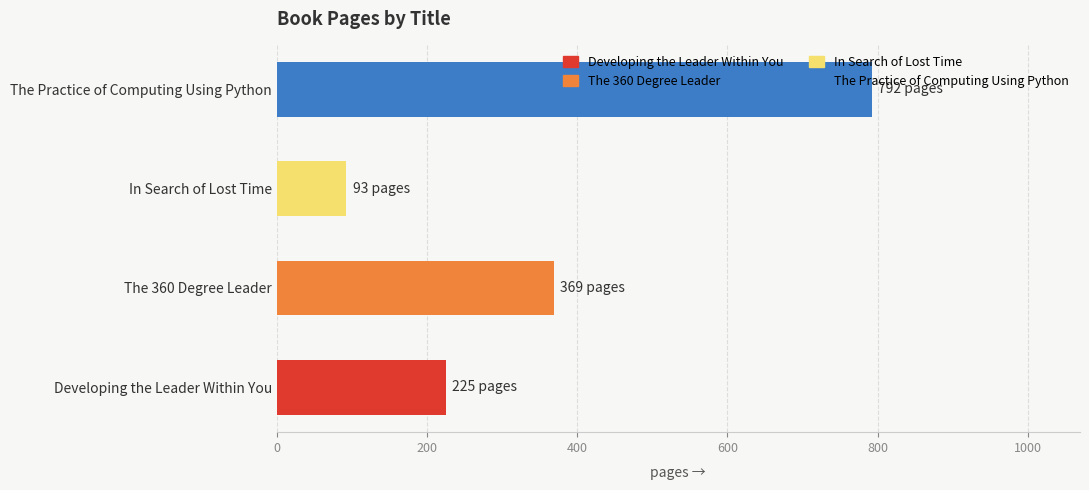

List the labels in order of value, largest first.

The Practice of Computing Using Python, The 360 Degree Leader, Developing the Leader Within You, In Search of Lost Time